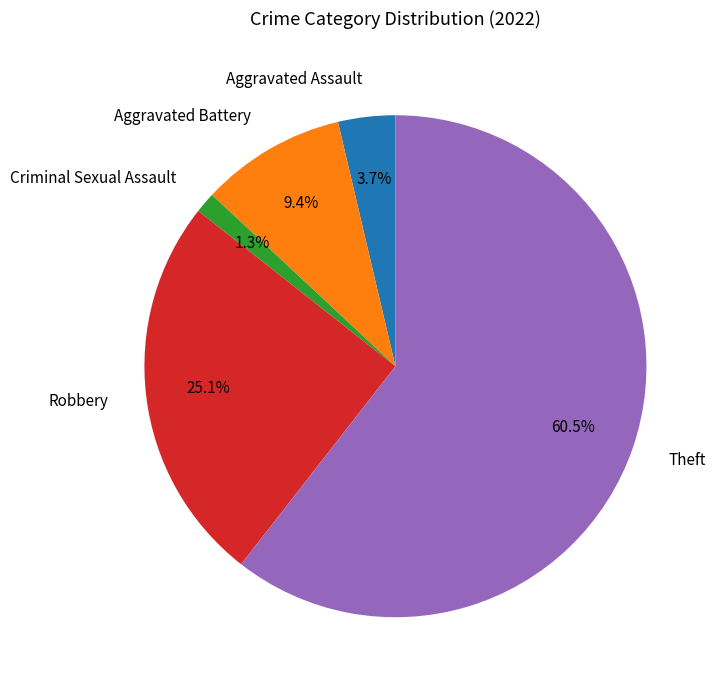

What is the largest slice in the pie chart?

Theft